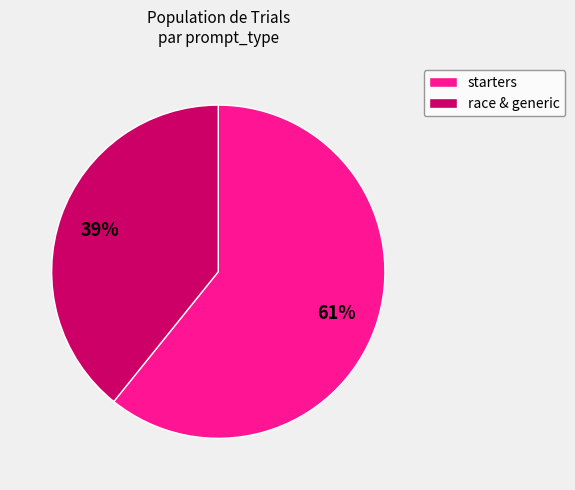

Do race & generic and starters together represent more than half of the pie?

Yes